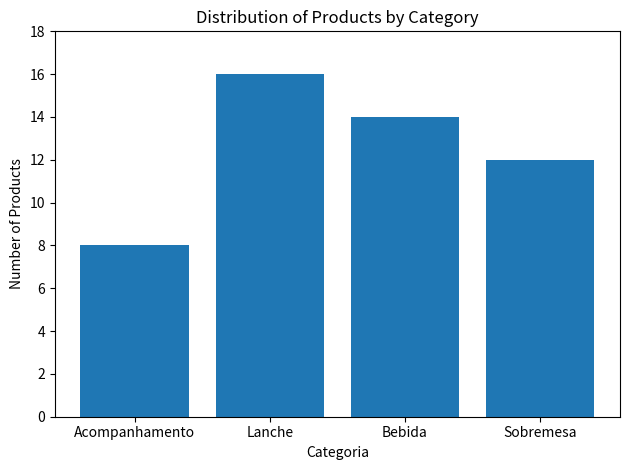

Are the bars horizontal?

No